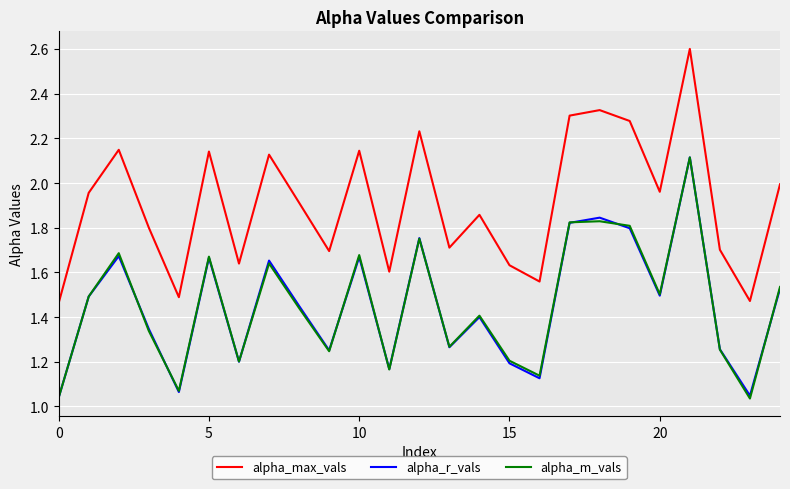

True or false: alpha_max_vals and alpha_m_vals intersect in this chart.

False